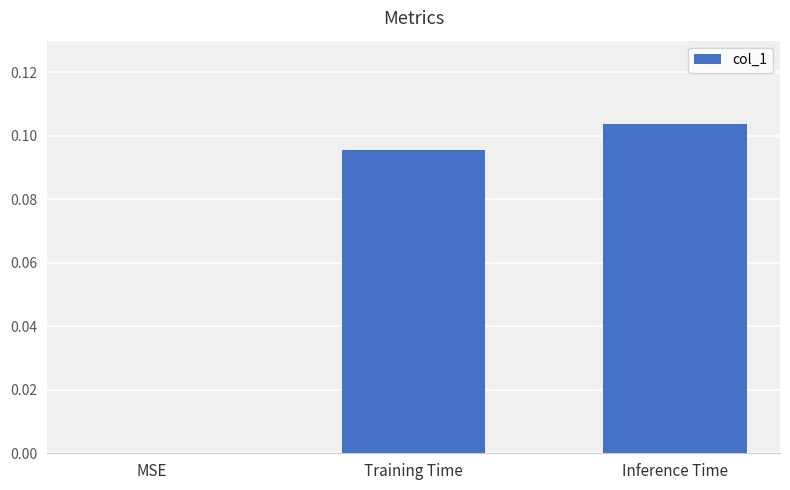

The value at Inference Time is 0.2. True or false?

False